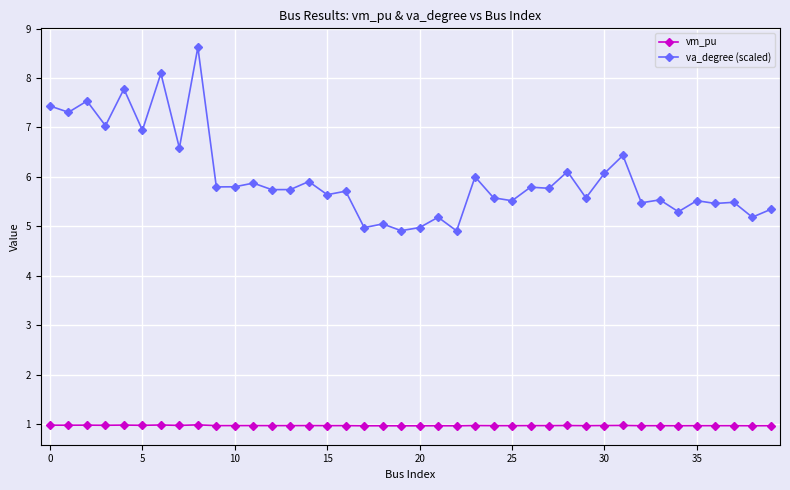

True or false: vm_pu and va_degree (scaled) intersect in this chart.

False